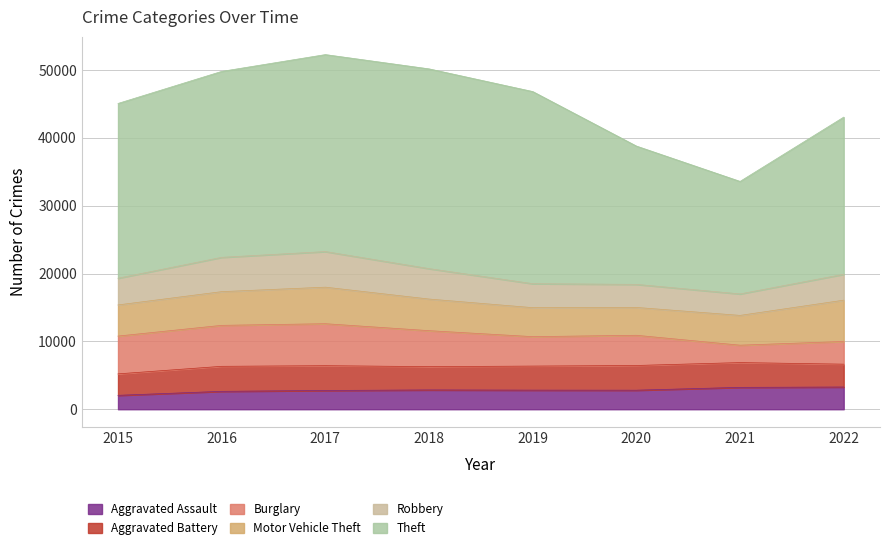

True or false: Aggravated Assault has a value of 1618 at 2016.

False